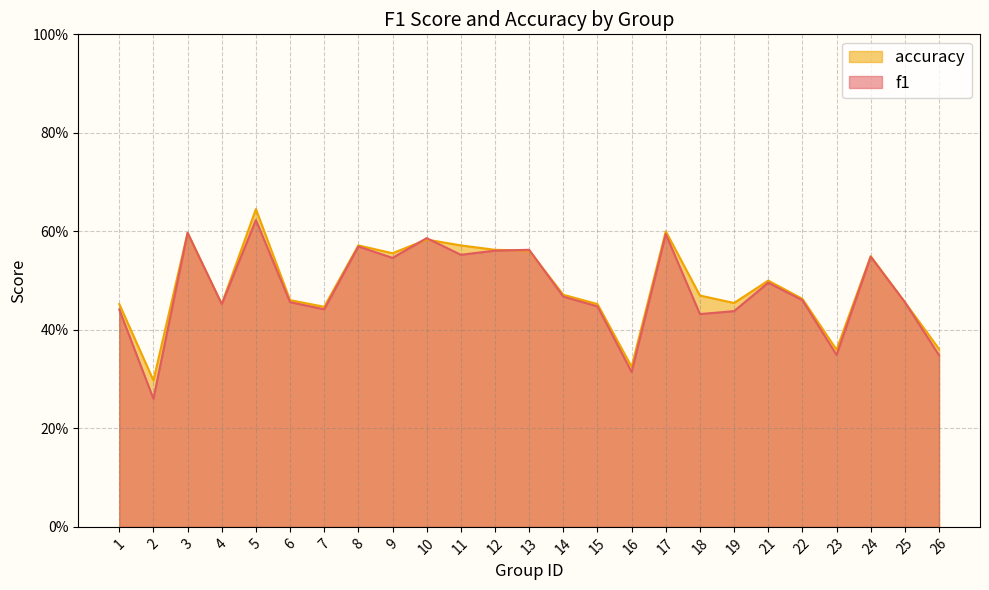

True or false: accuracy and f1 cross at least once.

True